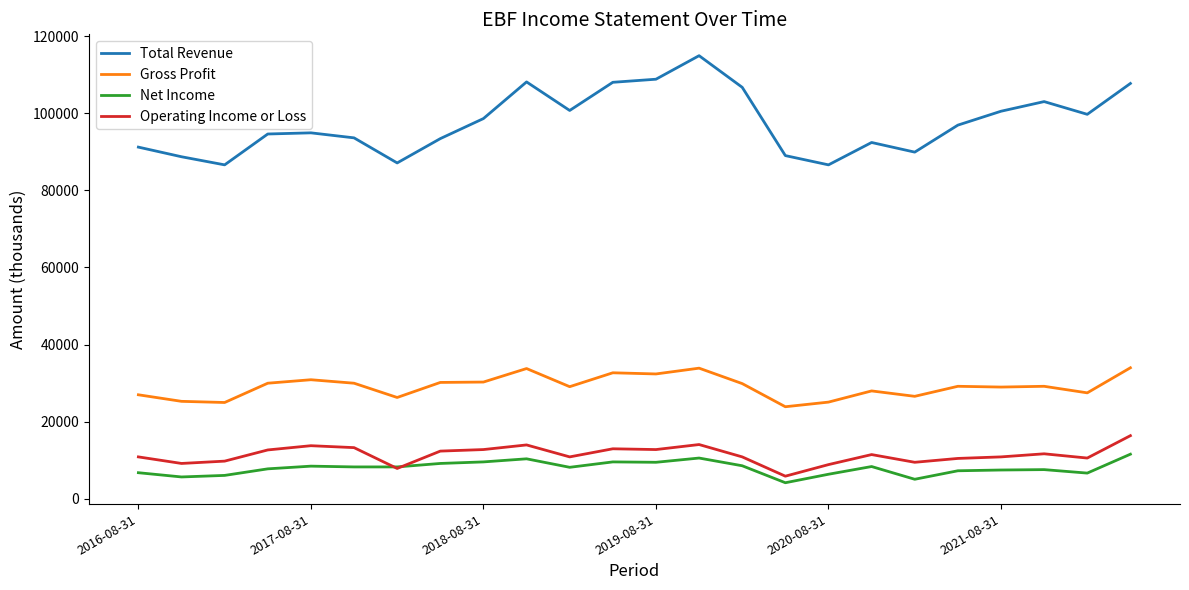

What is the smallest value displayed?

4200